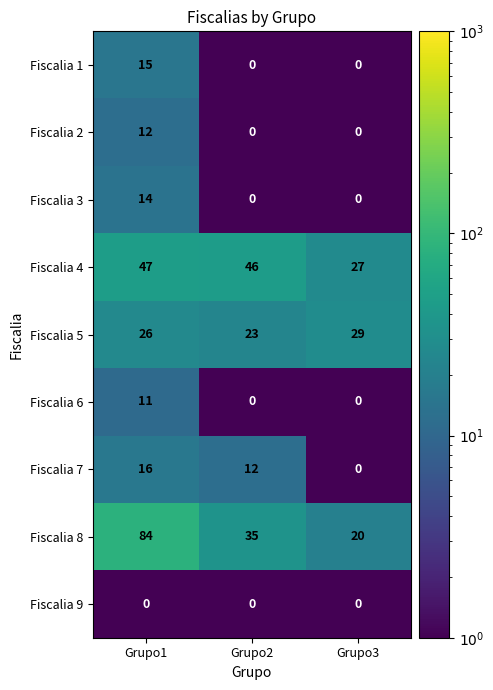

Reading left to right, transcribe all the data shown in this chart.

Fiscalia 1: Grupo1=15	Grupo2=0	Grupo3=0
Fiscalia 2: Grupo1=12	Grupo2=0	Grupo3=0
Fiscalia 3: Grupo1=14	Grupo2=0	Grupo3=0
Fiscalia 4: Grupo1=47	Grupo2=46	Grupo3=27
Fiscalia 5: Grupo1=26	Grupo2=23	Grupo3=29
Fiscalia 6: Grupo1=11	Grupo2=0	Grupo3=0
Fiscalia 7: Grupo1=16	Grupo2=12	Grupo3=0
Fiscalia 8: Grupo1=84	Grupo2=35	Grupo3=20
Fiscalia 9: Grupo1=0	Grupo2=0	Grupo3=0